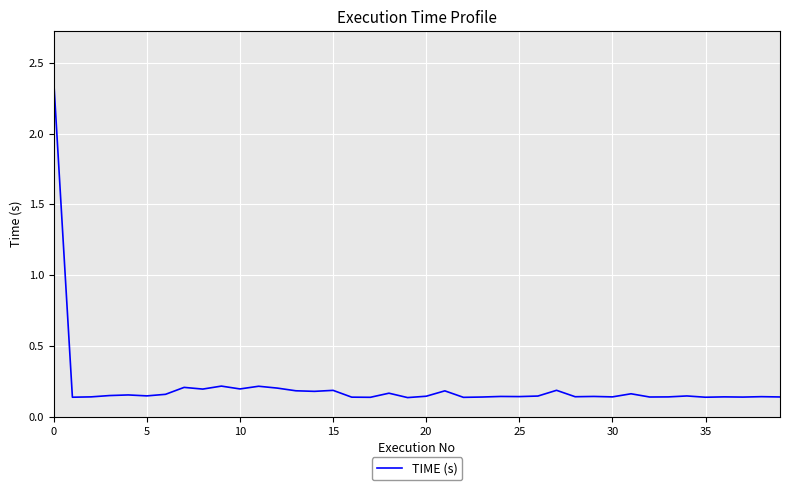

What is the difference between the maximum and minimum values?

2.2